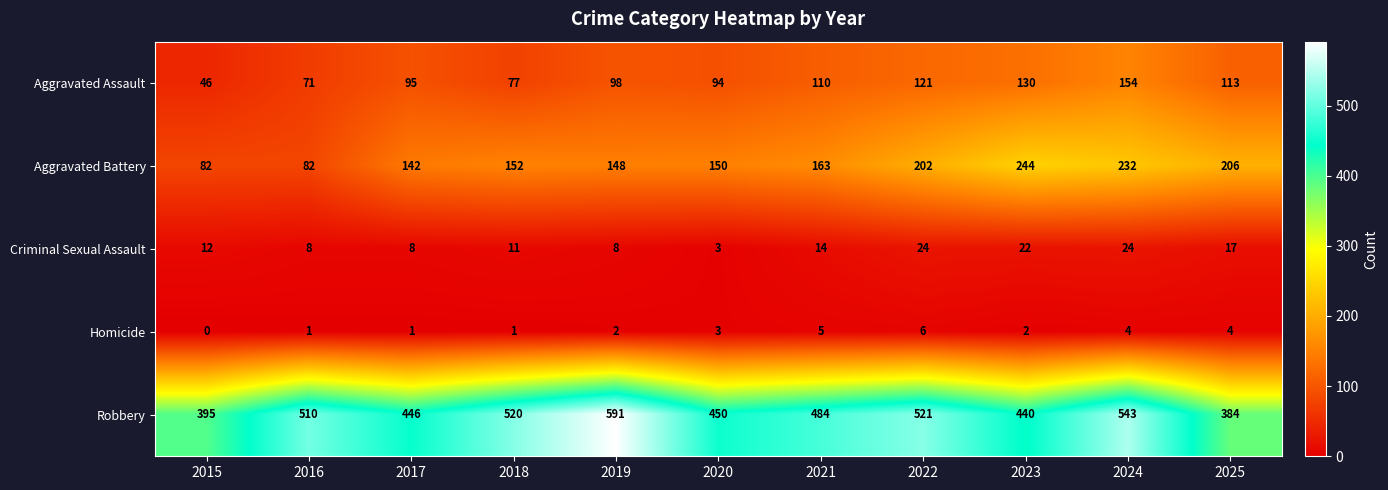

Which category has the lowest value across all series?

2015